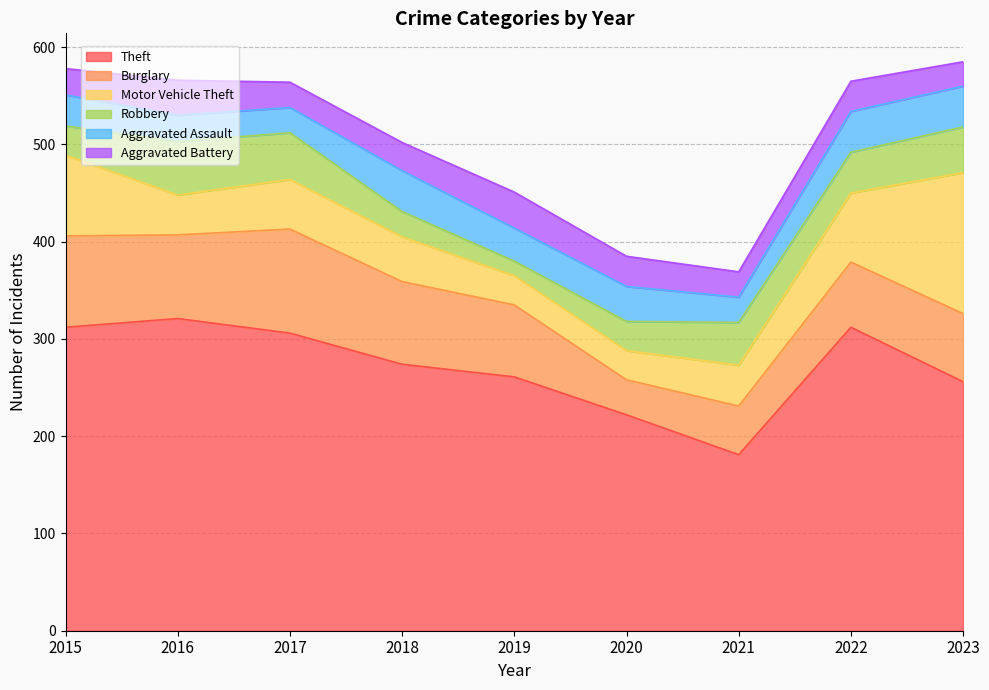

The Aggravated Assault series shows 61 at 2020. True or false?

False